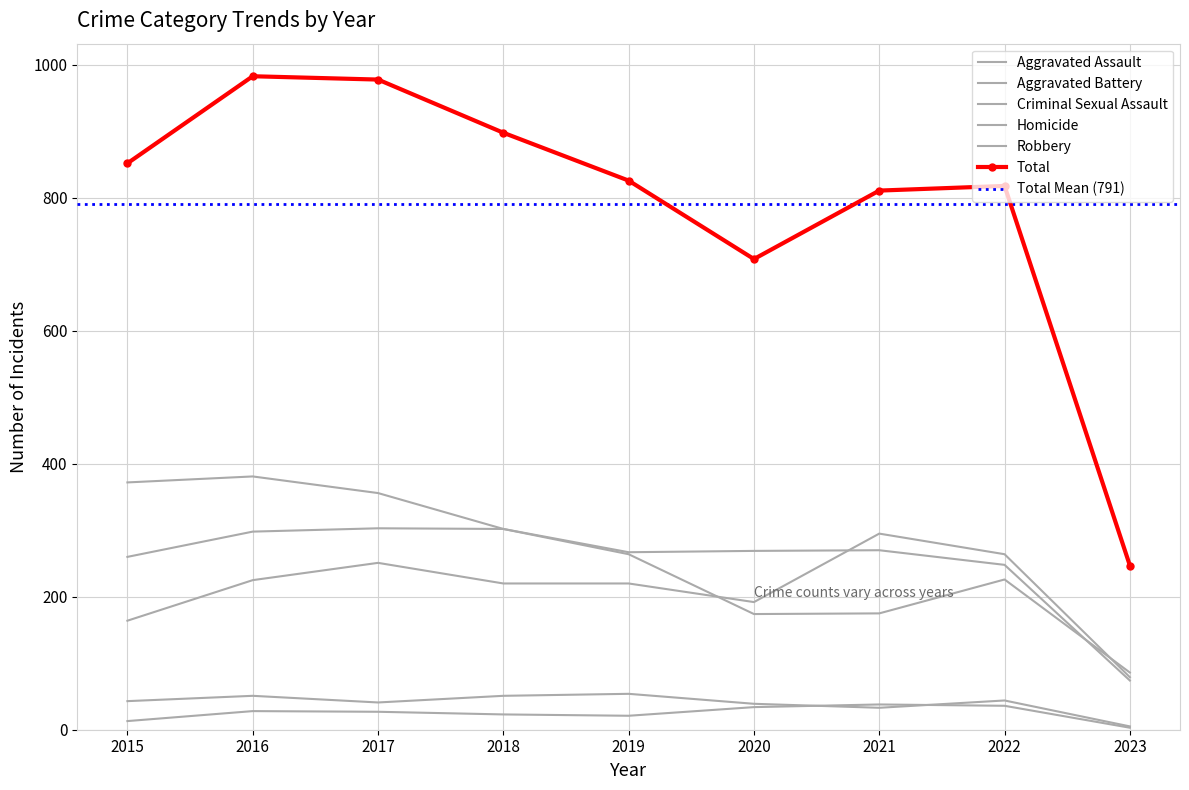

True or false: Robbery and Total intersect in this chart.

False